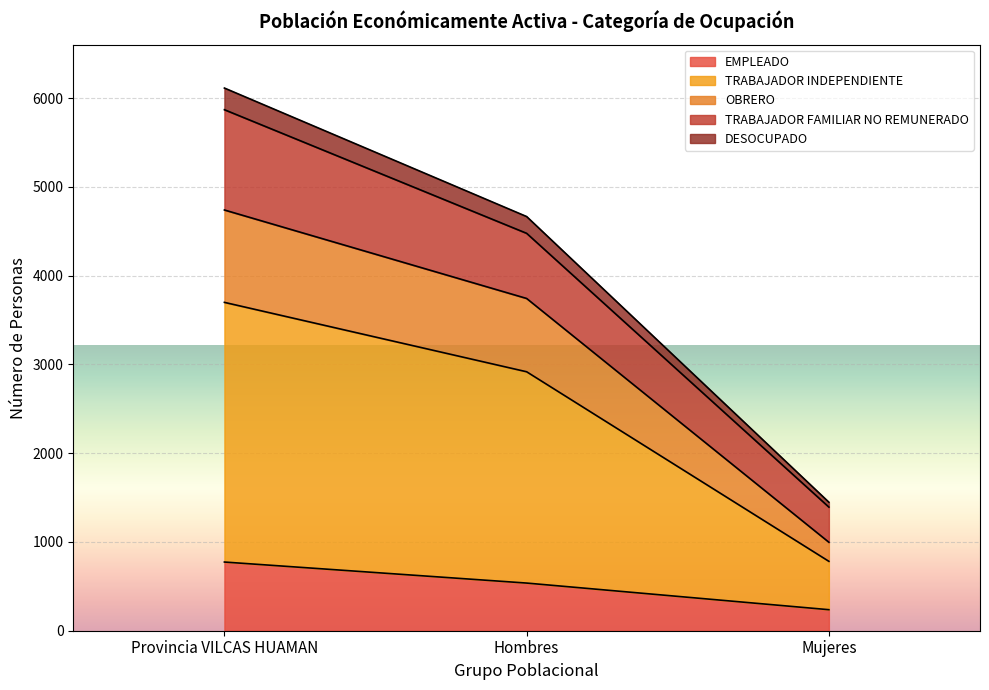

The EMPLEADO series shows 401 at Mujeres. True or false?

False